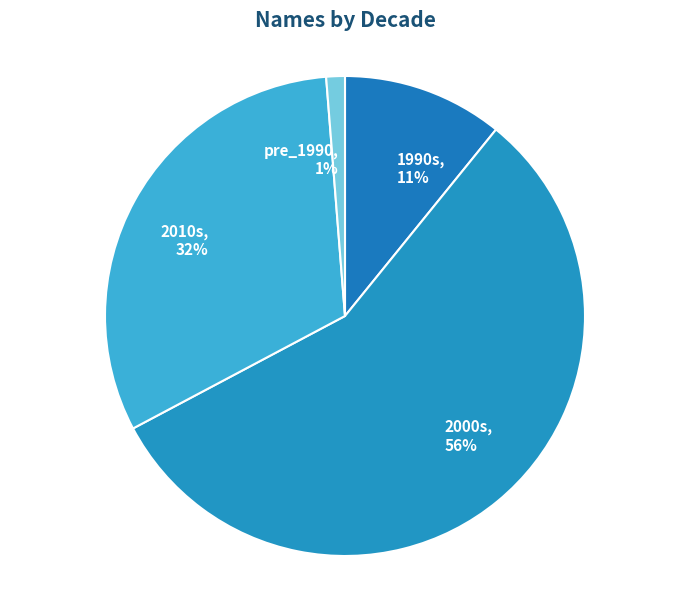

Does any single category account for the majority?

Yes